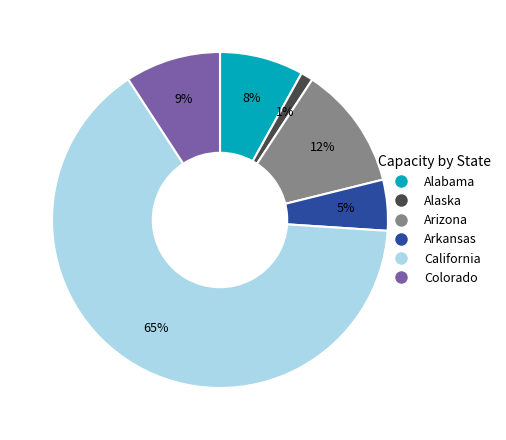

Combined, do Arizona and Colorado account for over 50%?

No